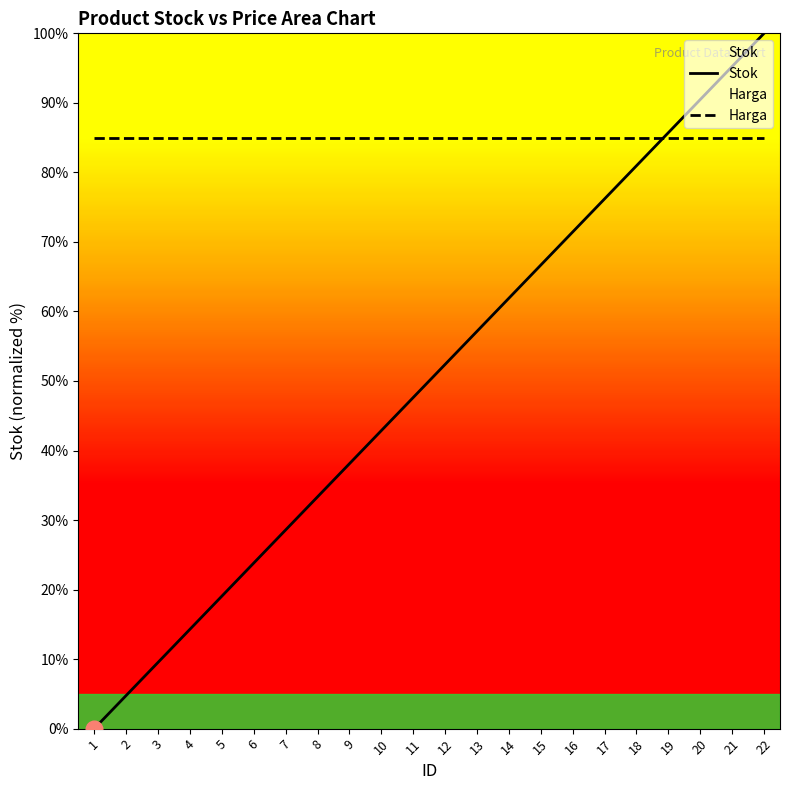

Approximately how many times larger is the value at 15 compared to 4?

4.7